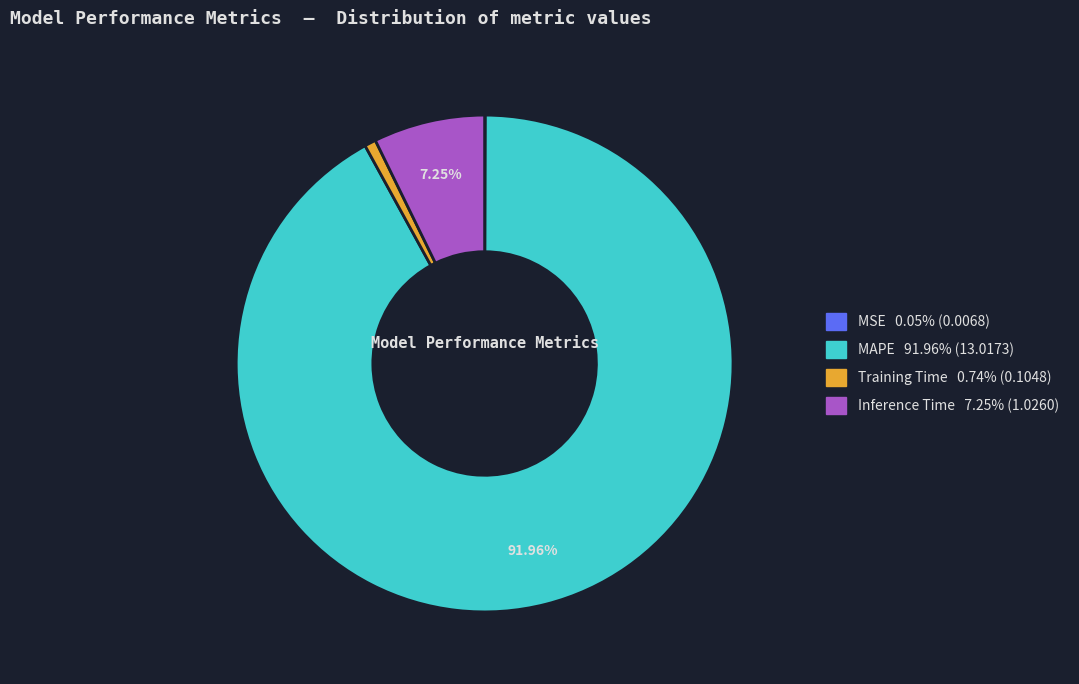

What is the largest slice in the pie chart?

MAPE